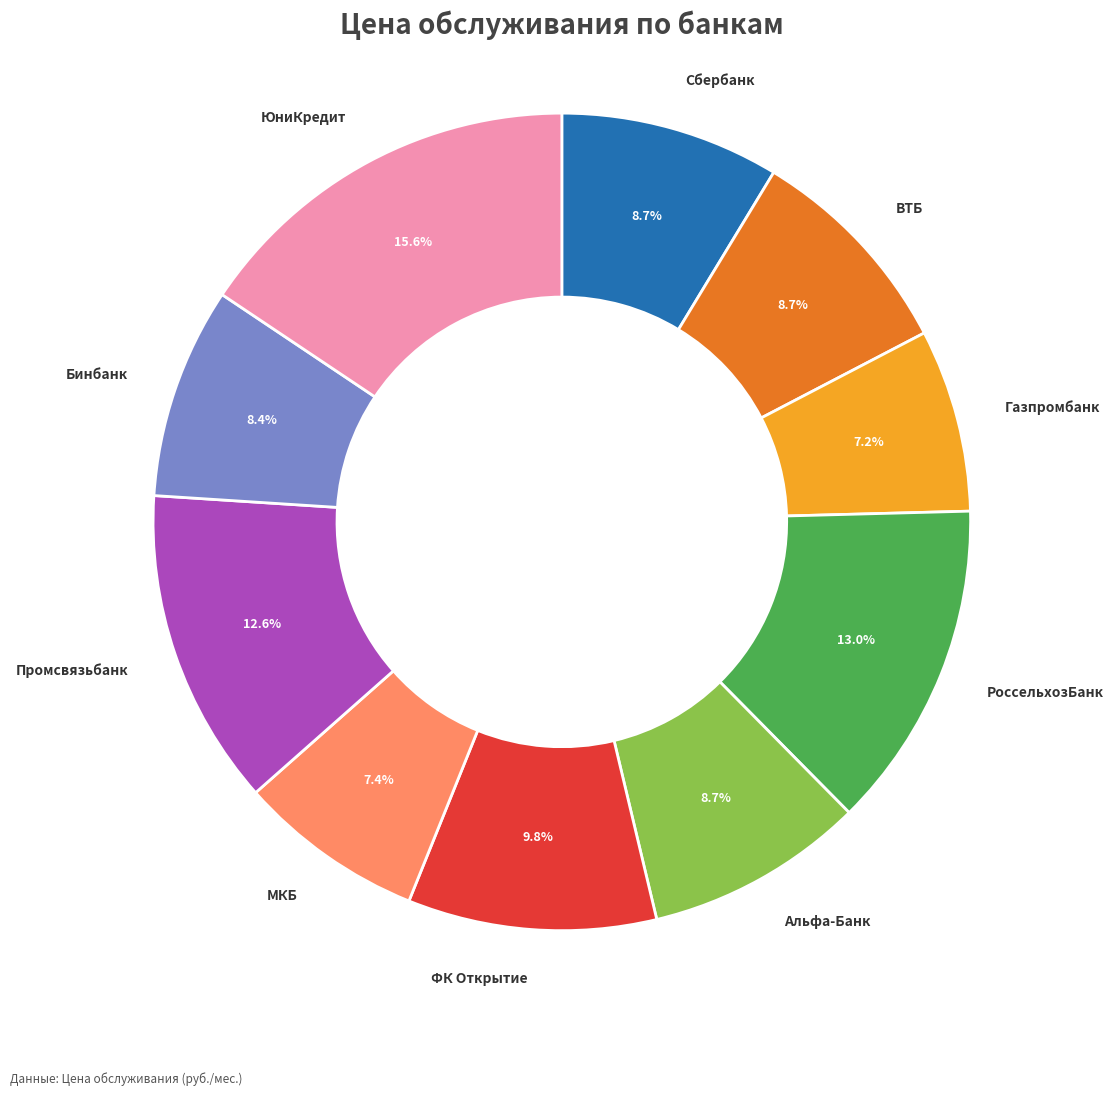

Is there a majority slice in this chart?

No